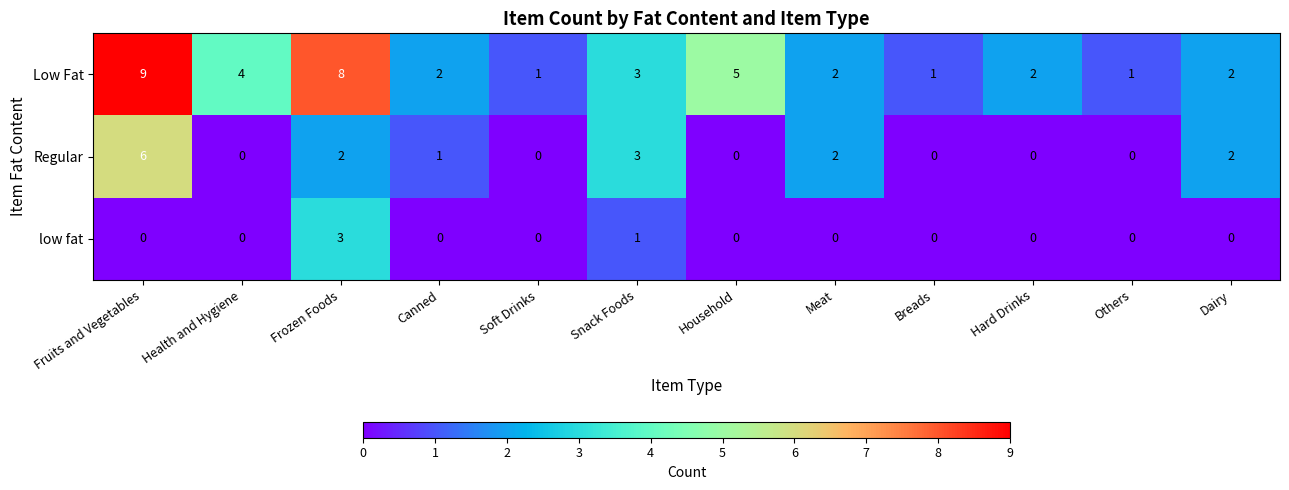

List the series in order of their overall mean, lowest first.

low fat, Regular, Low Fat